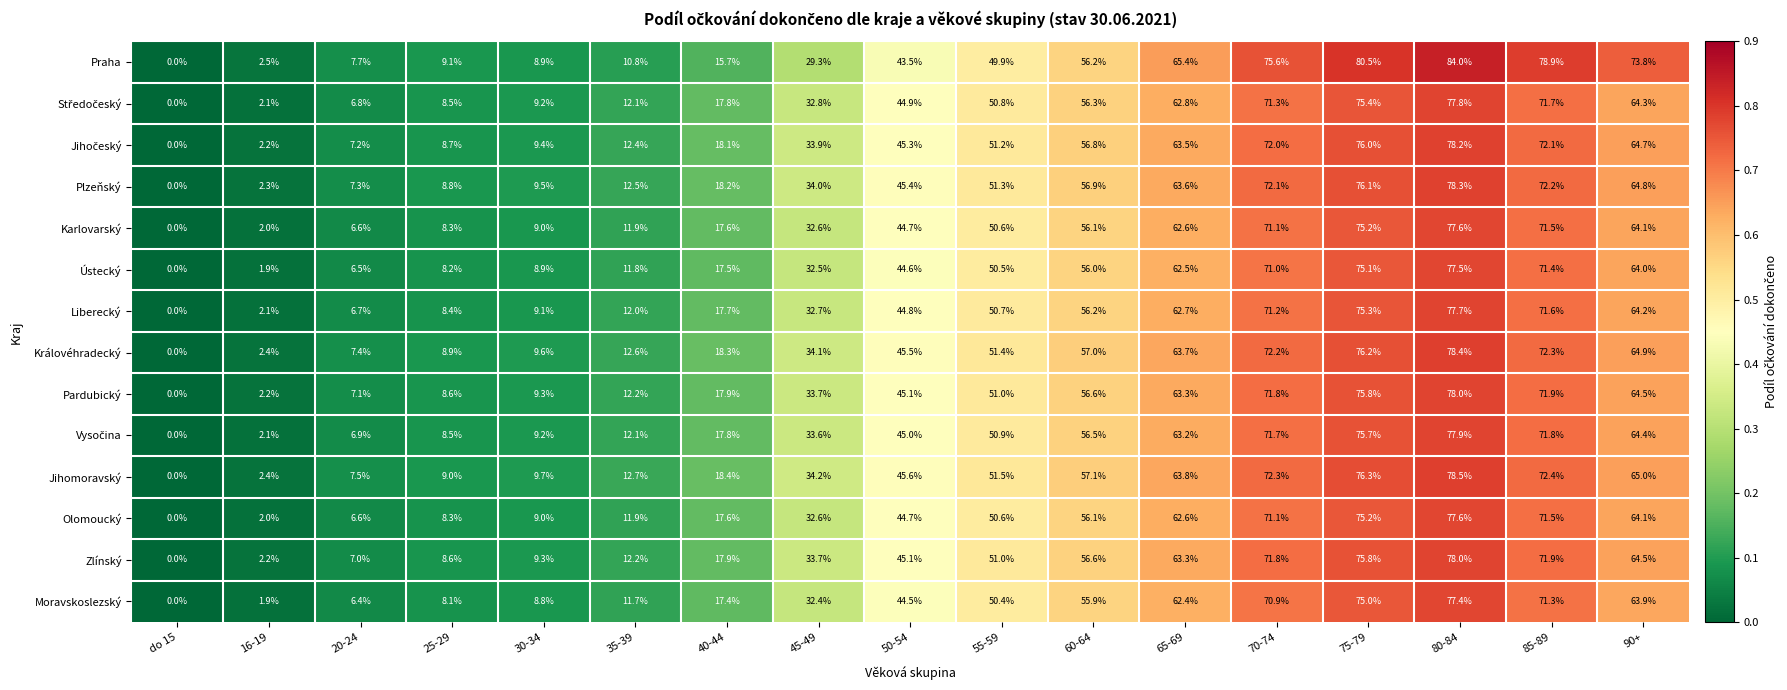

Which series has the largest total across all categories?

Praha